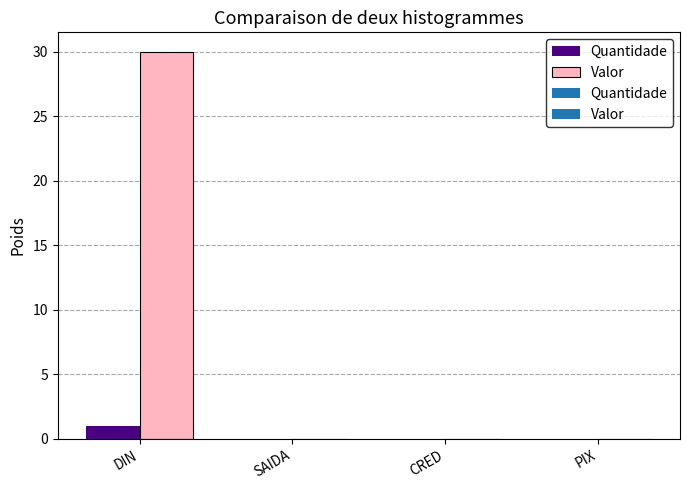

The value of Valor at DIN is 16. True or false?

False